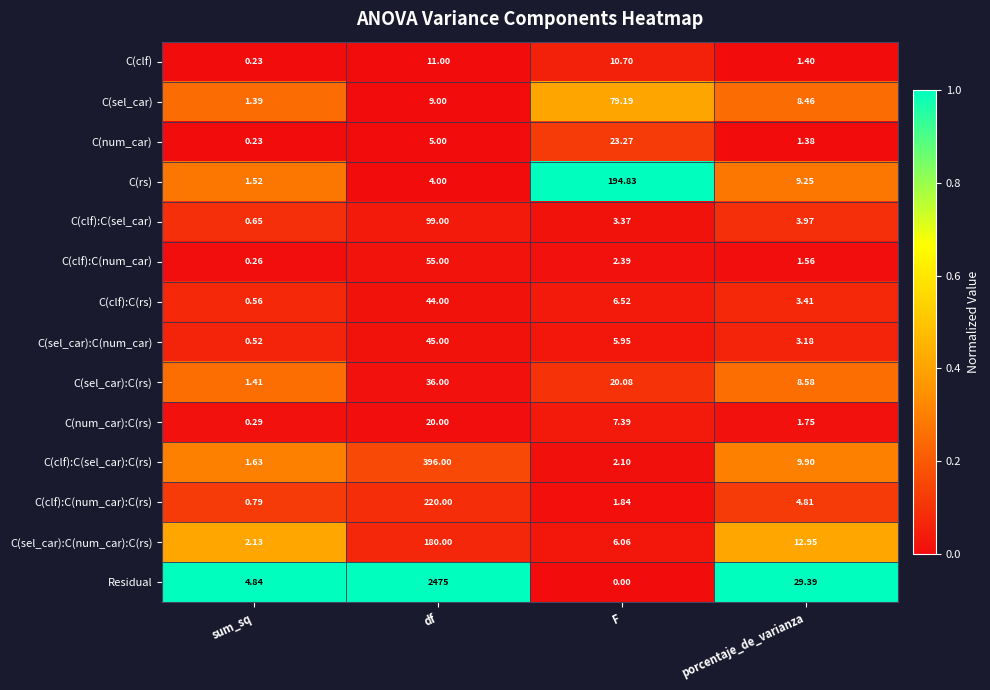

Rank the series at df from lowest to highest value.

C(rs), C(num_car), C(sel_car), C(clf), C(num_car):C(rs), C(sel_car):C(rs), C(clf):C(rs), C(sel_car):C(num_car), C(clf):C(num_car), C(clf):C(sel_car), C(sel_car):C(num_car):C(rs), C(clf):C(num_car):C(rs), C(clf):C(sel_car):C(rs), Residual